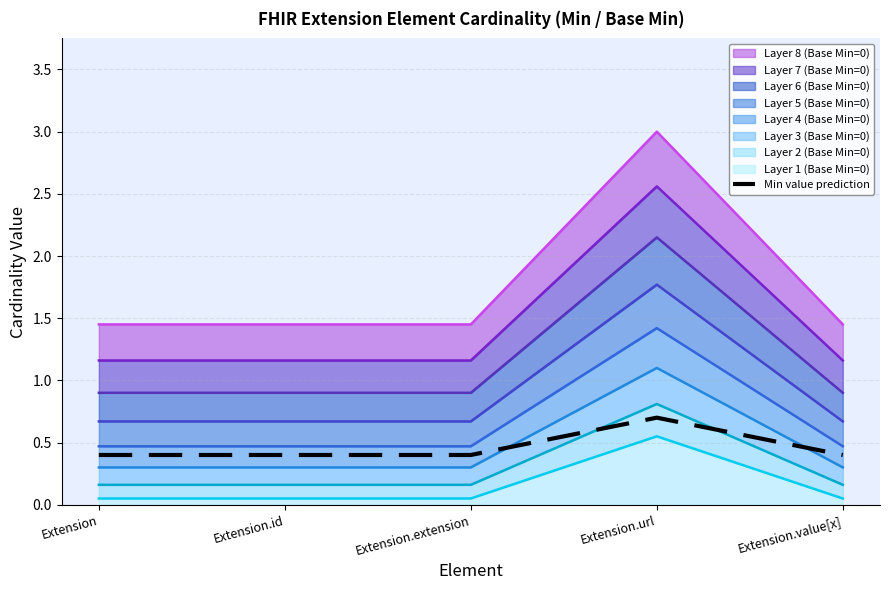

Rank the categories by value from lowest to highest.

Extension, Extension.id, Extension.extension, Extension.value[x], Extension.url